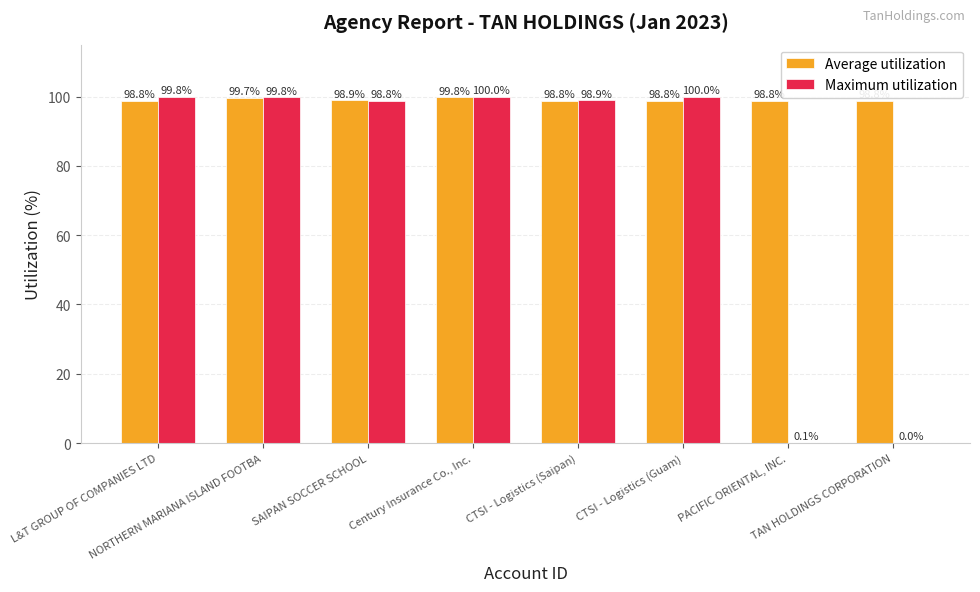

Which series has the largest total across all categories?

Average utilization